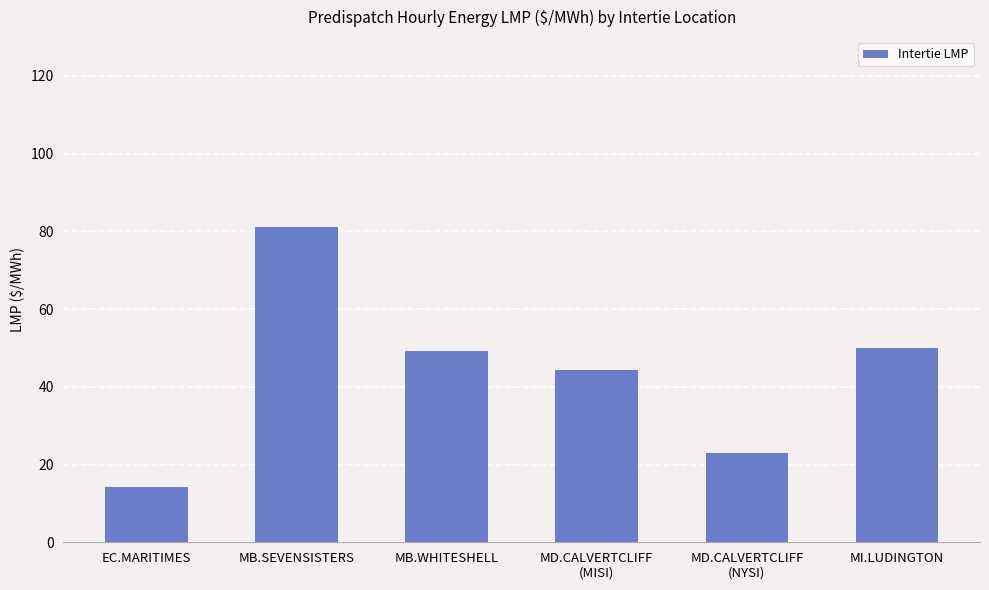

What position from the right is MD.CALVERTCLIFF
(MISI)?

3